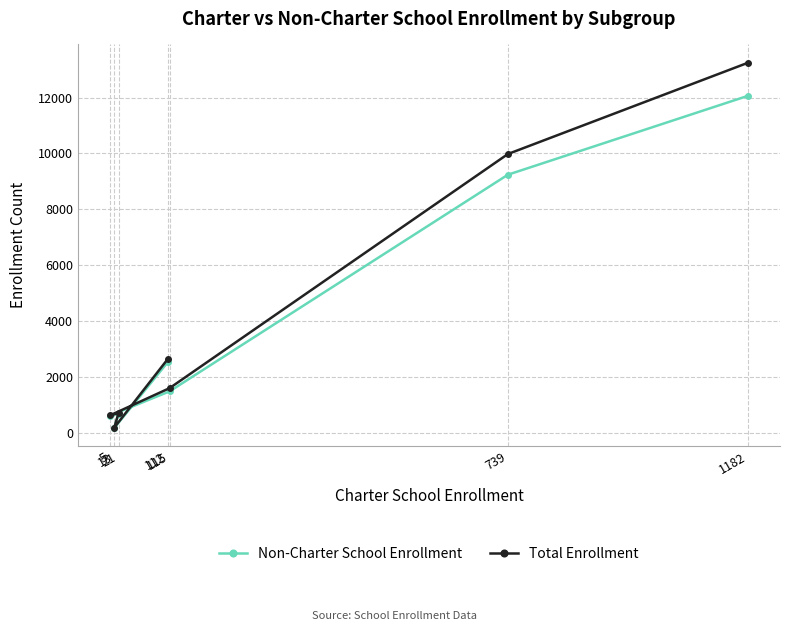

What is the lowest value of the Total Enrollment series?

200